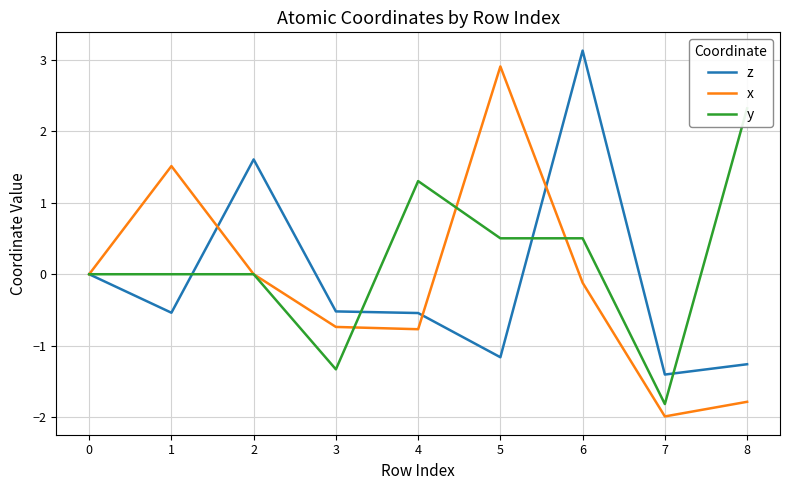

In x, how many points are lower than both neighbors (excluding endpoints)?

2